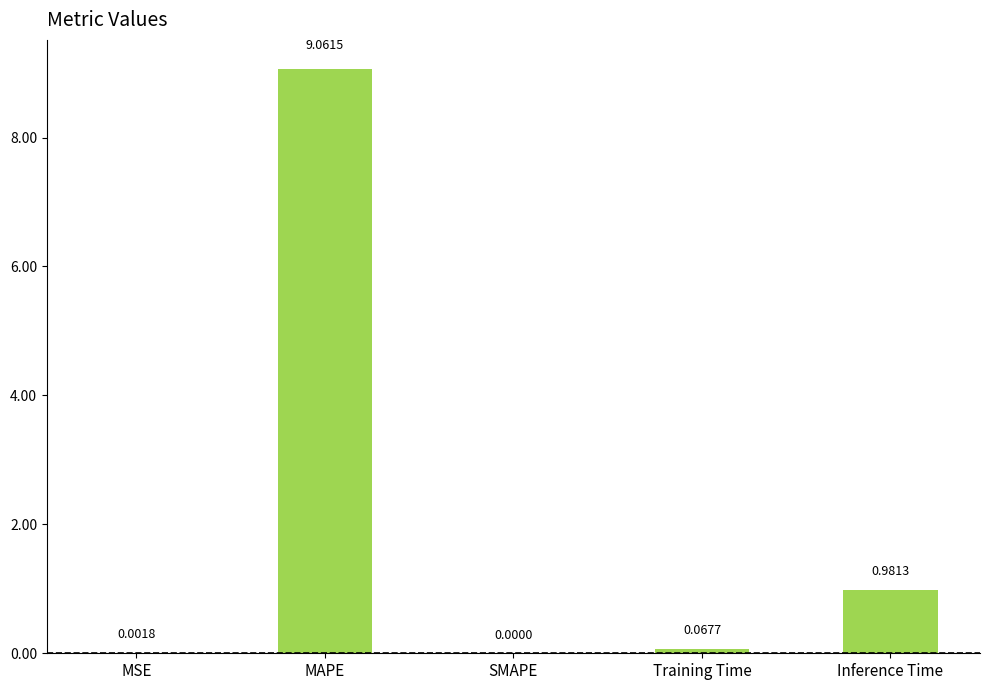

Where is the data nearest to the value 4?

Inference Time